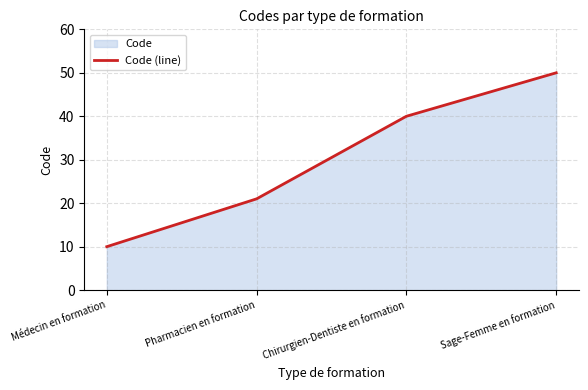

What is the sum of the values at Pharmacien en formation and Sage-Femme en formation?

71